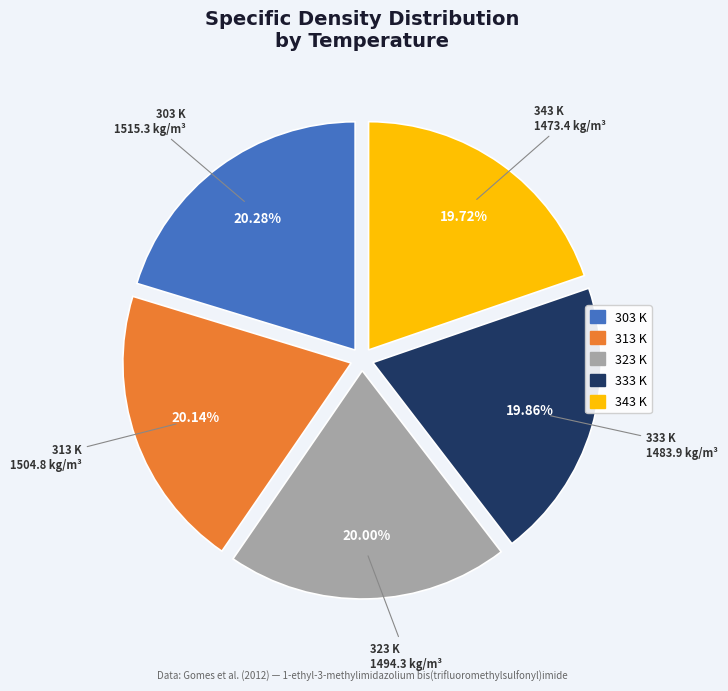

What is the ratio of the value at 333 K to the value at 343 K?

1.0